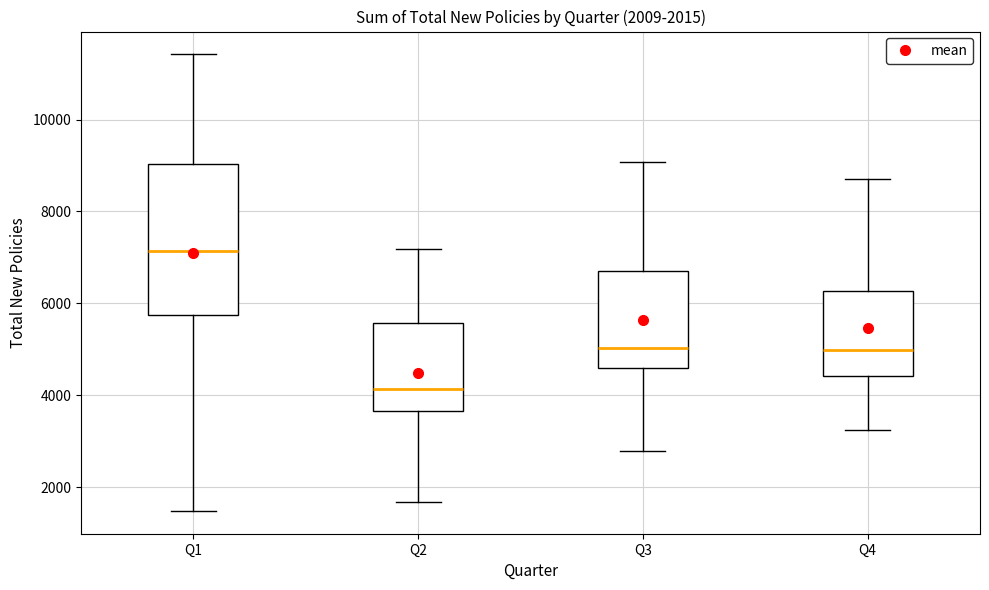

Which box has the lowest median line?

Q2